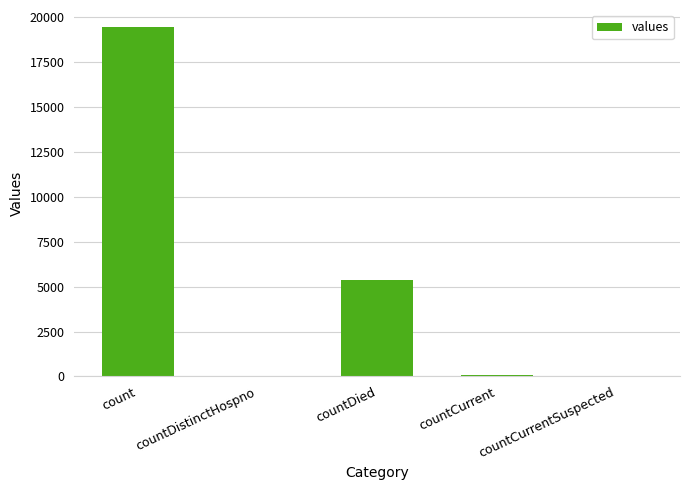

Which label corresponds to the largest value in the chart?

count